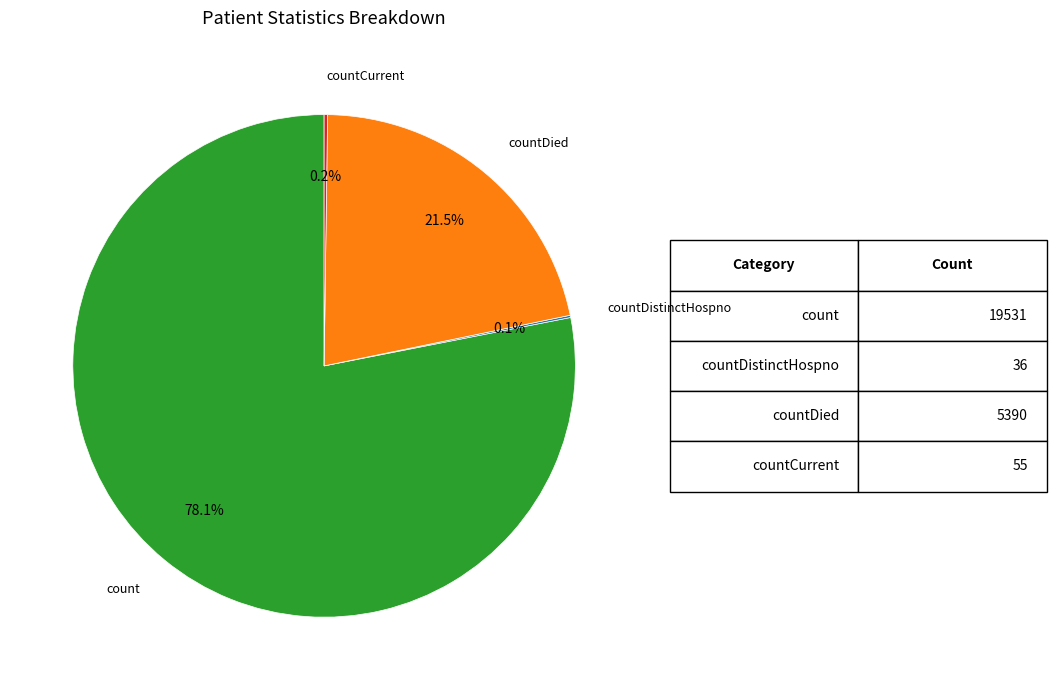

Is there a majority slice in this chart?

Yes